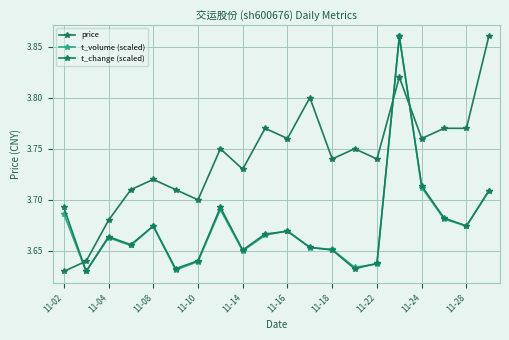

Where is the first local maximum for t_volume (scaled)?

11-04